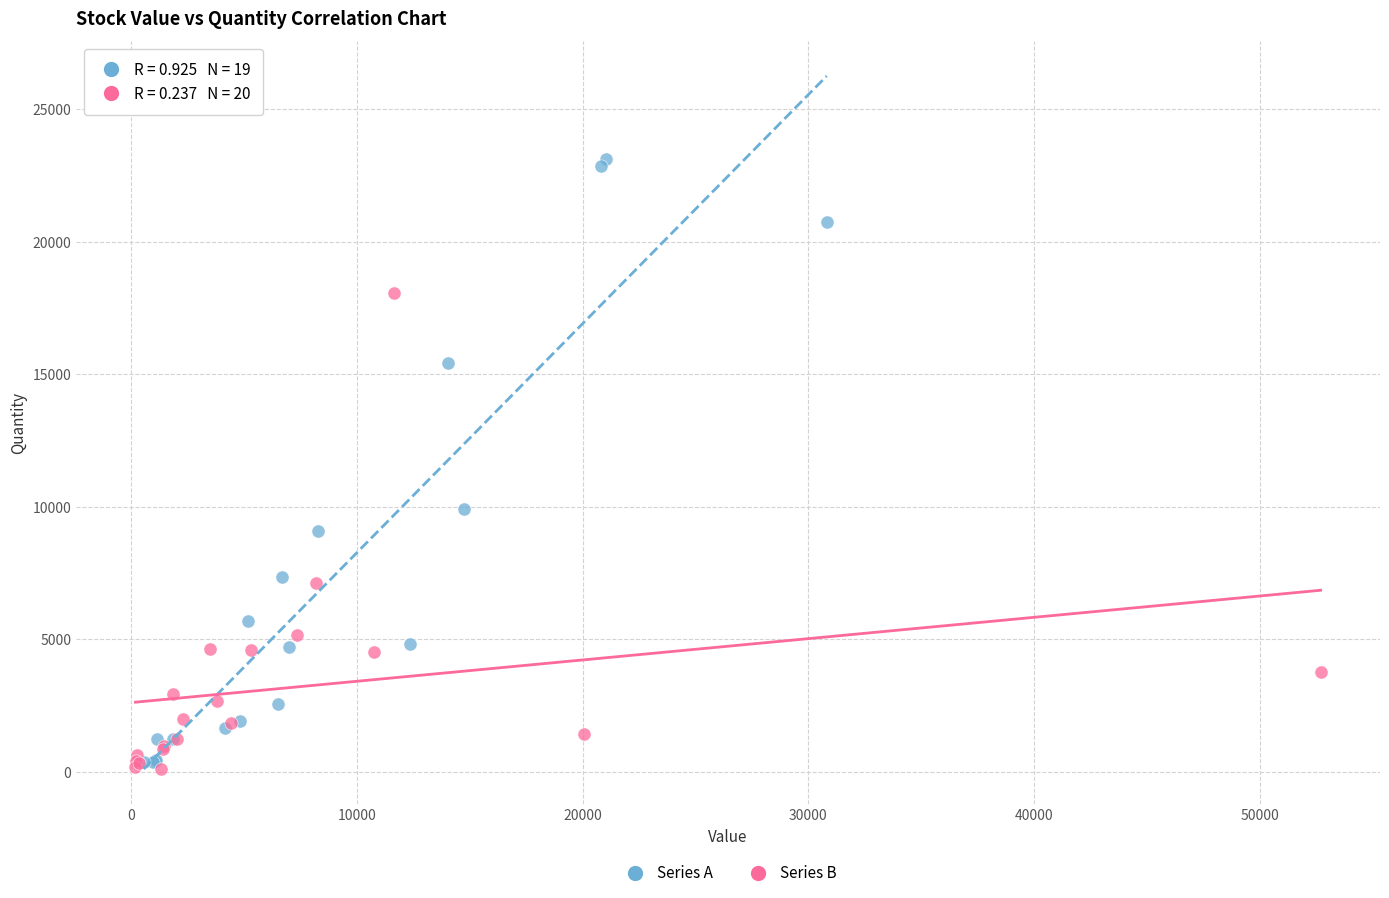

Which series contains the highest Y value?

Series A